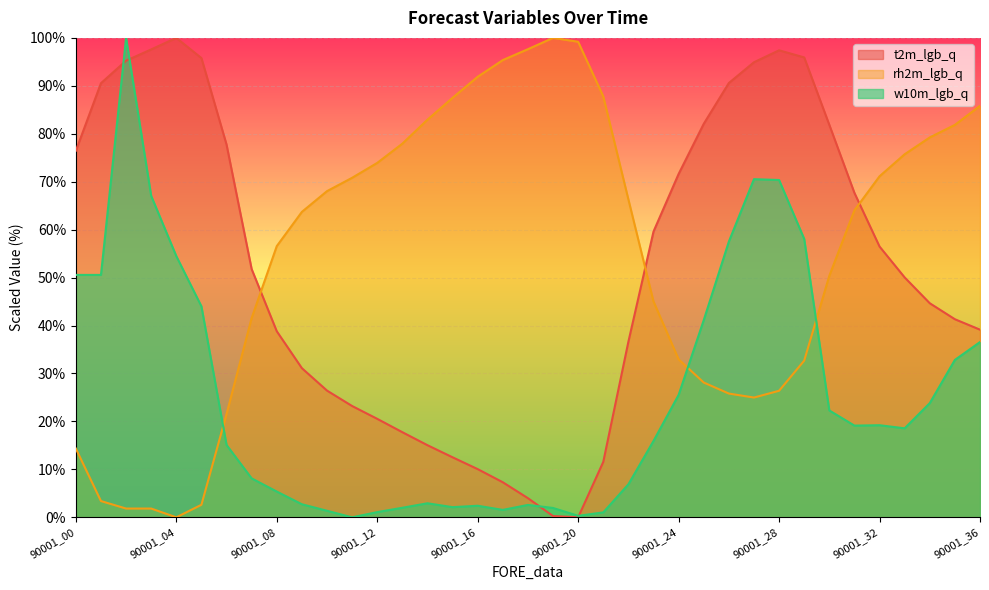

The value of t2m_lgb_q at 90001_35 is 22.5. True or false?

False